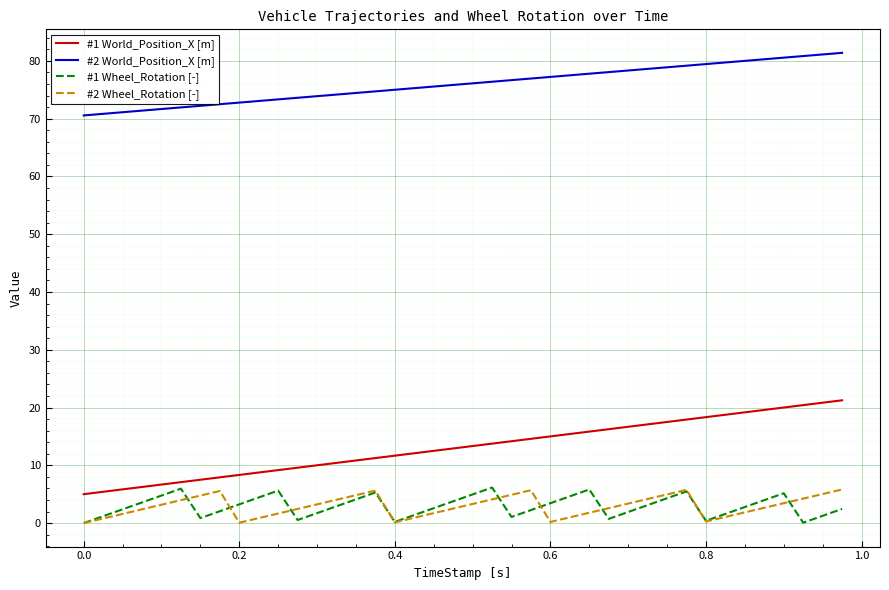

What is the maximum value for #2 World_Position_X [m]?

81.4